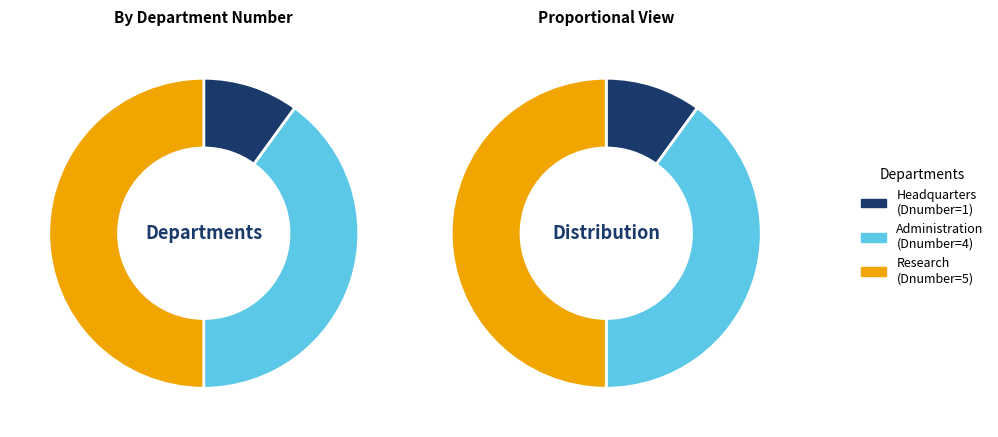

What is the ratio of the value at Headquarters to the value at Research?

0.2